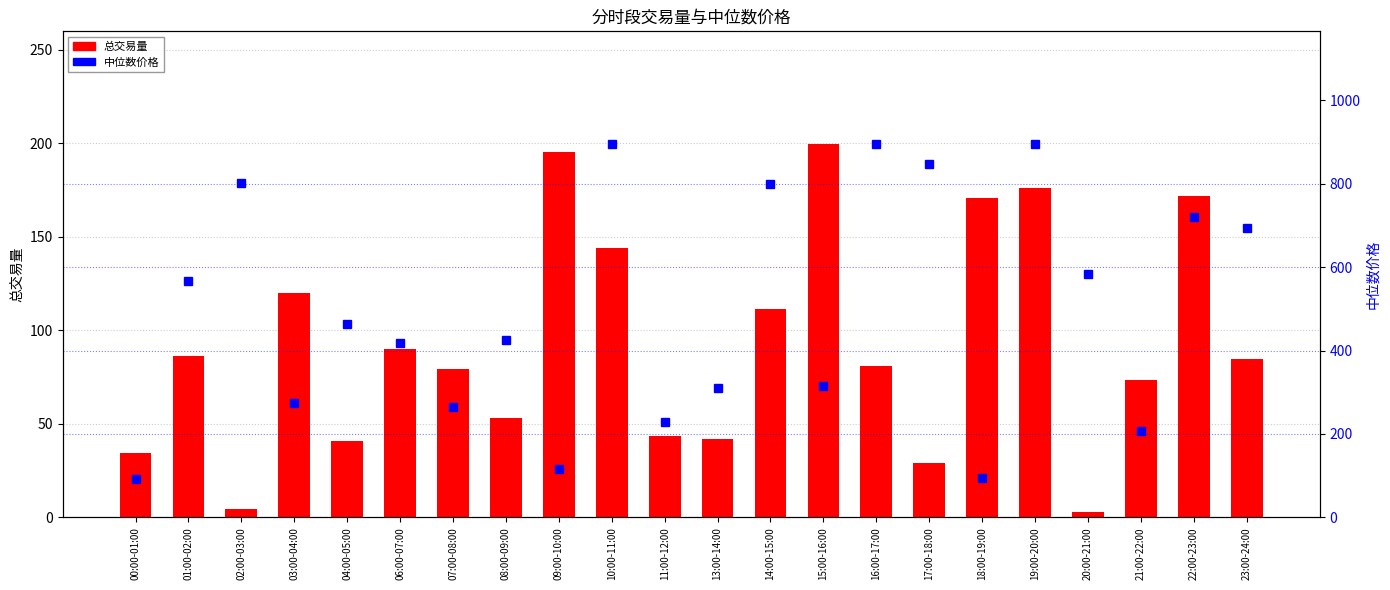

Between 02:00-03:00 and 22:00-23:00, which is larger?

22:00-23:00